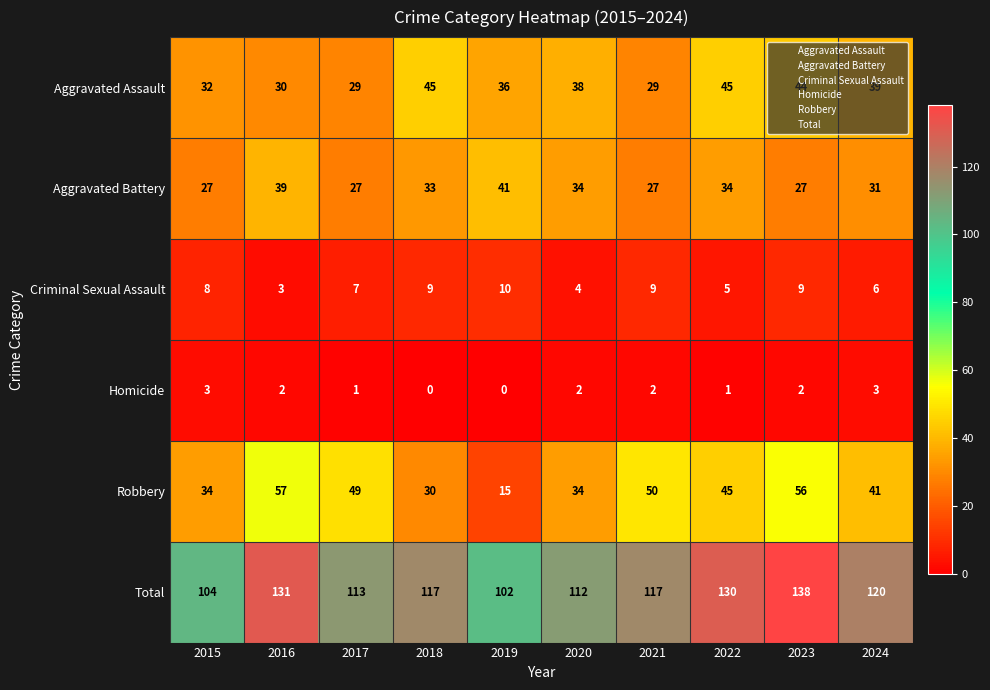

What is the average value of the Total series?

118